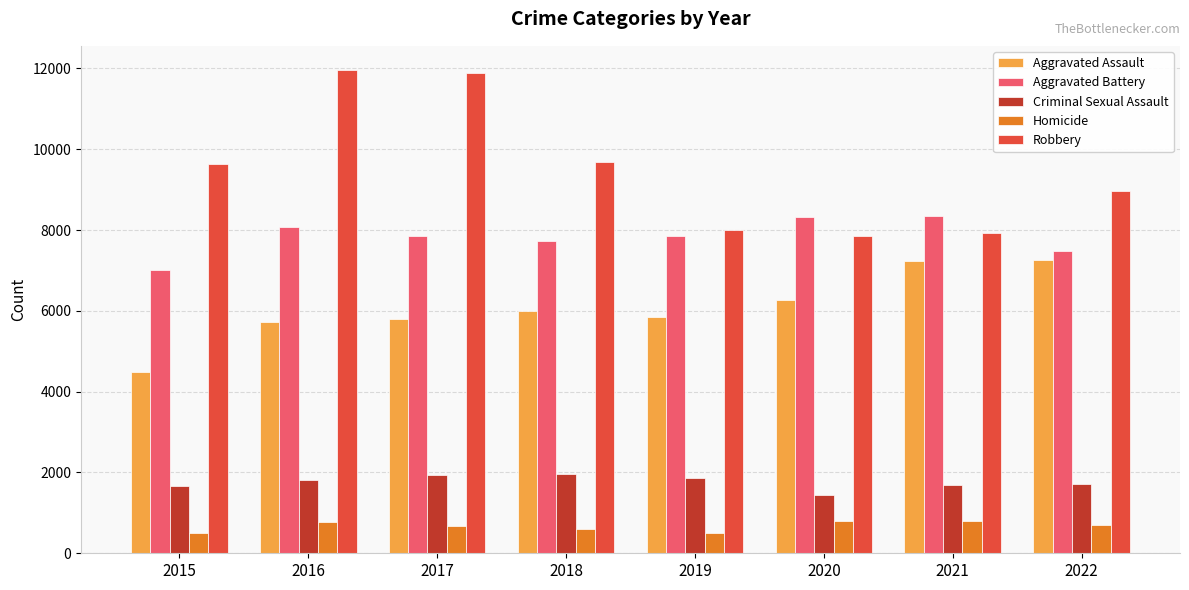

True or false: Homicide has a value of 787 at 2020.

True